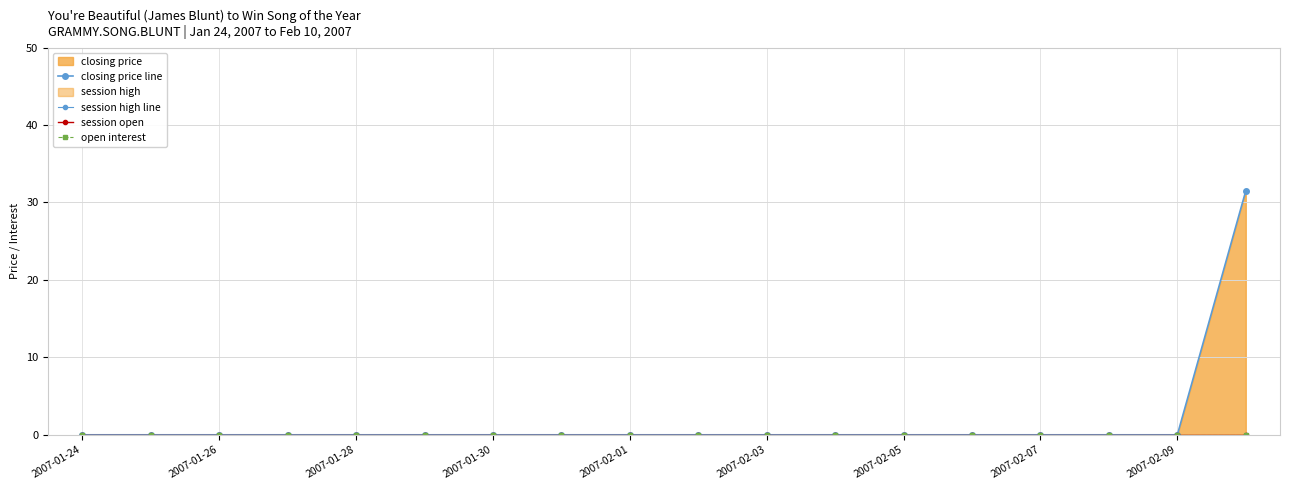

Rank the series at 2007-02-01 from lowest to highest value.

closing price line, session high line, session open, open interest